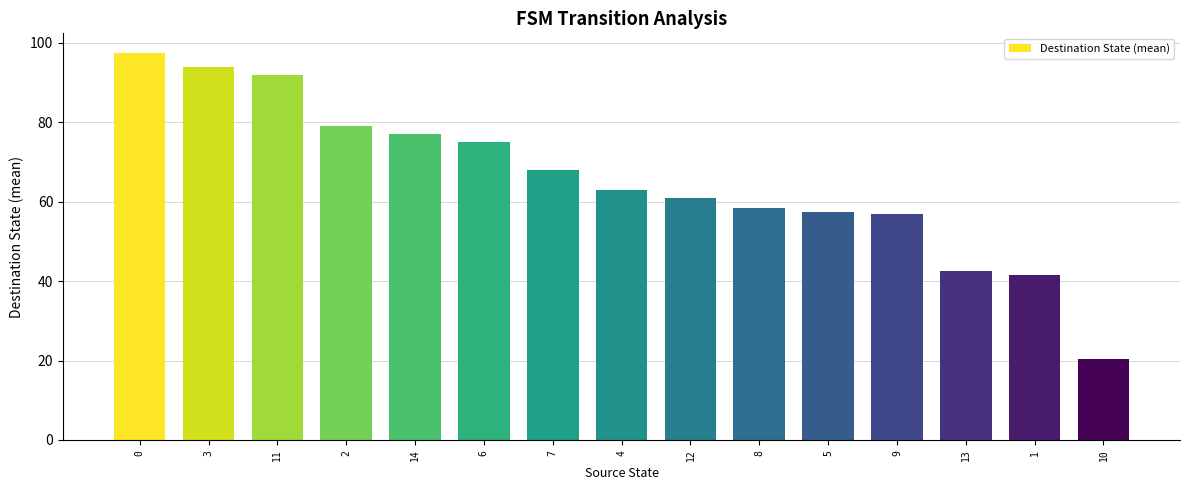

What is the maximum value shown in the chart?

97.5